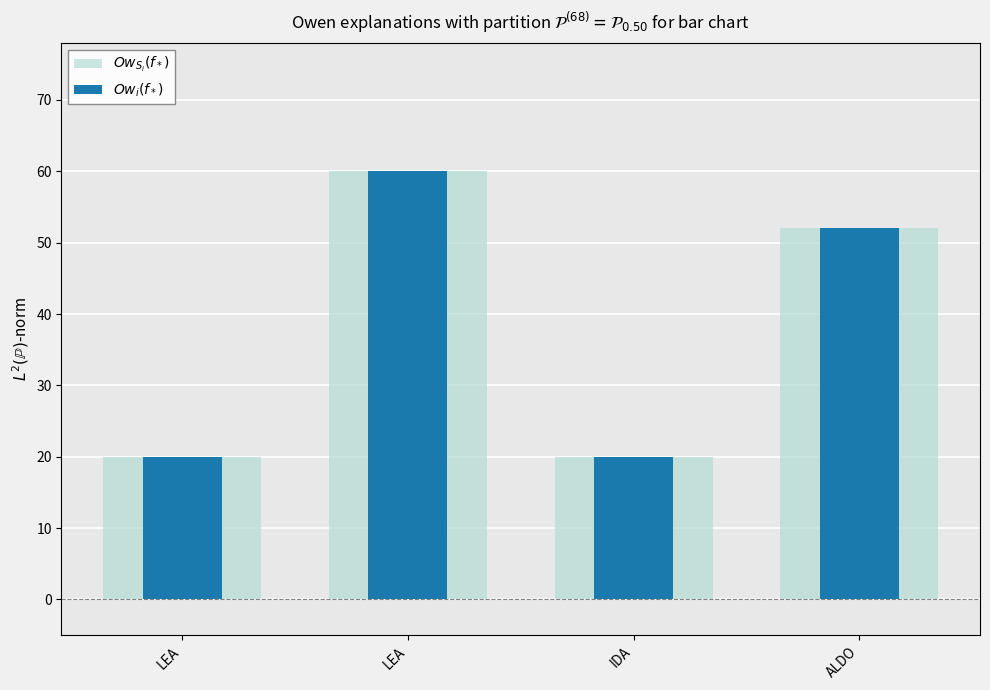

Reading left to right, what are all the values shown in this chart?

$Ow_{S_i}(f_*)$: LEA=20	LEA=60	IDA=20	ALDO=52
$Ow_i(f_*)$: LEA=20	LEA=60	IDA=20	ALDO=52